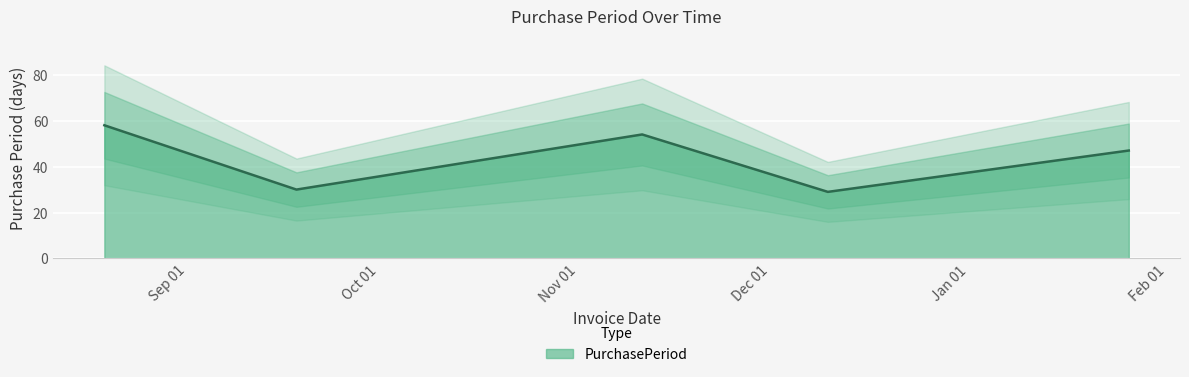

Reading left to right, extract all data points from this chart.

2015-08-19=58	2015-09-18=30	2015-11-11=54	2015-12-10=29	2016-01-26=47